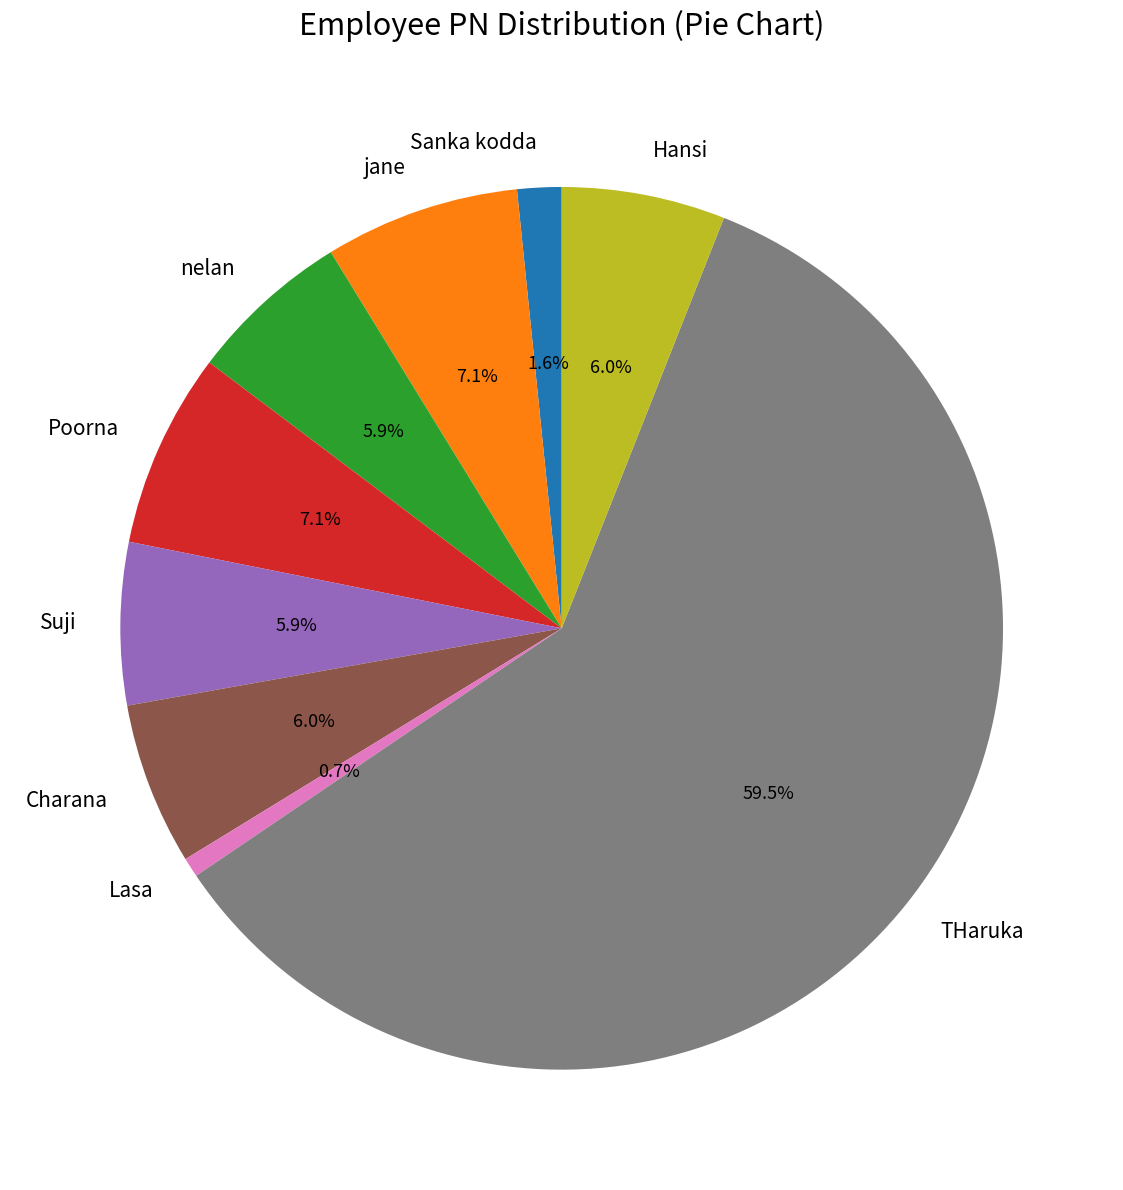

What is the smallest slice in the pie chart?

Lasa